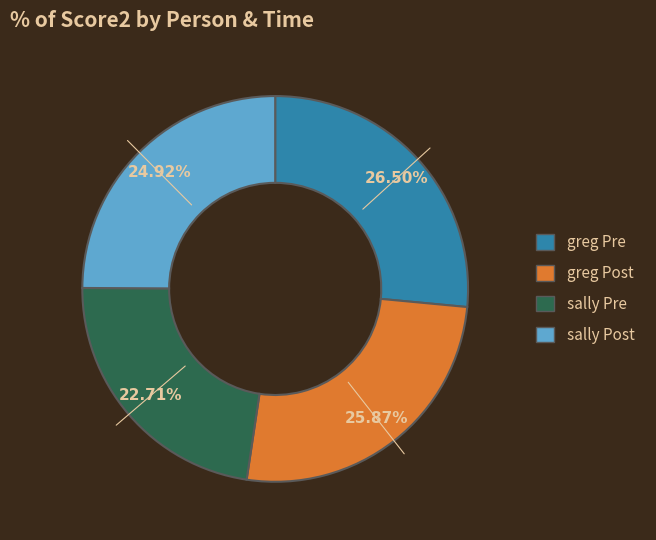

What percentage is the greg Post slice, to the nearest percent?

26%